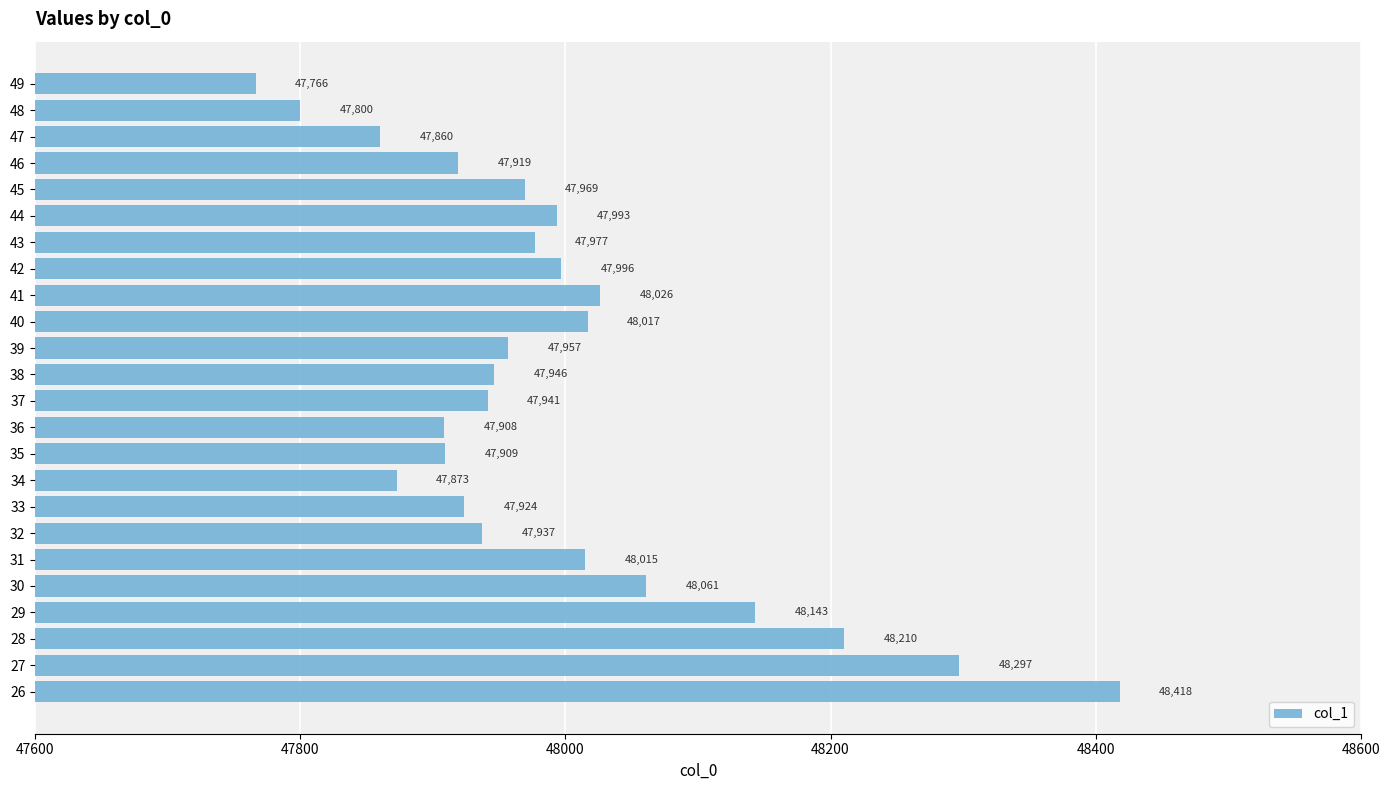

How many bars are there in total?

24